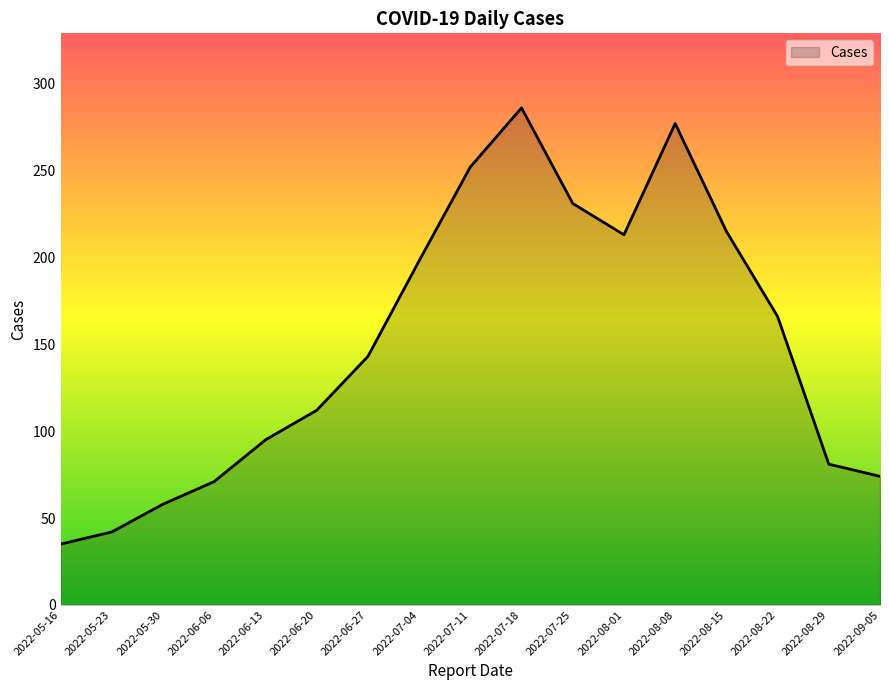

How many lines are shown in the chart?

1